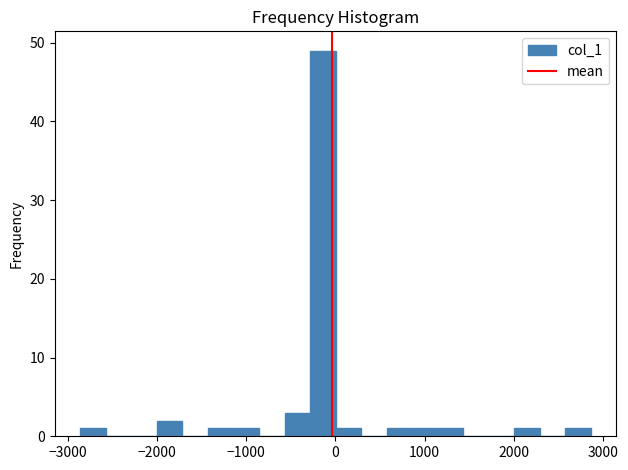

Read against the x-axis, roughly where is the centre of the tallest bar?

-100